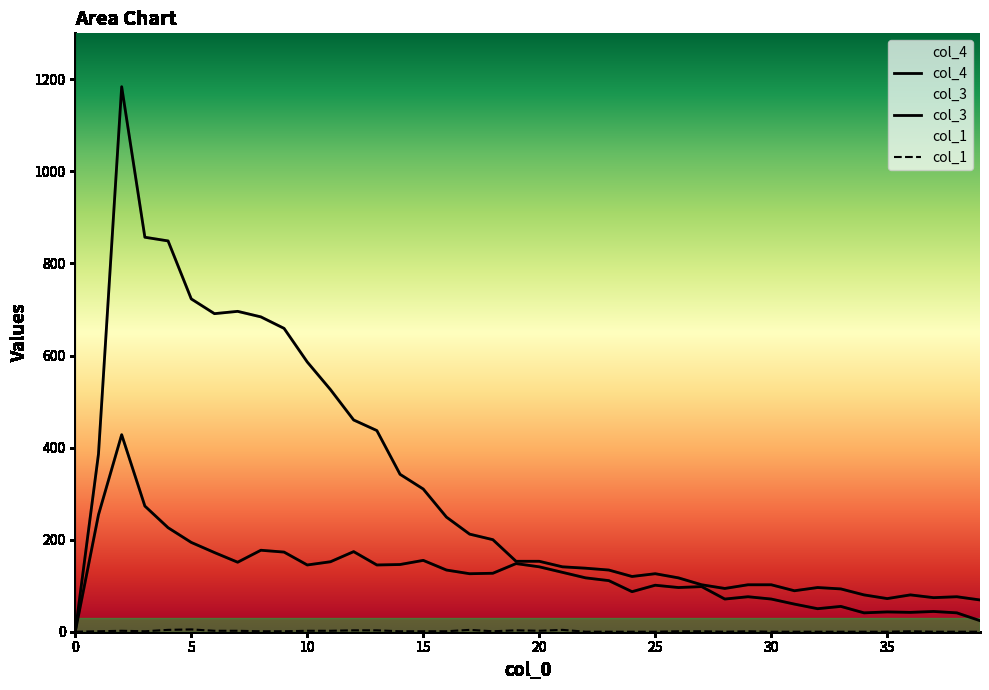

What is the difference between the second highest and minimum values in the col_4 series?

857